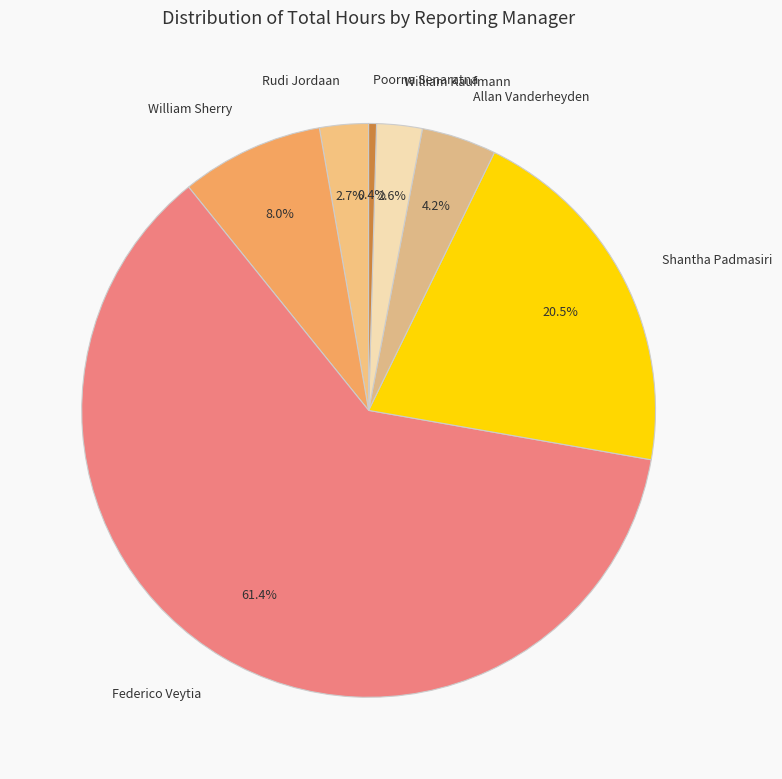

True or false: Federico Veytia accounts for 61% of the total.

True